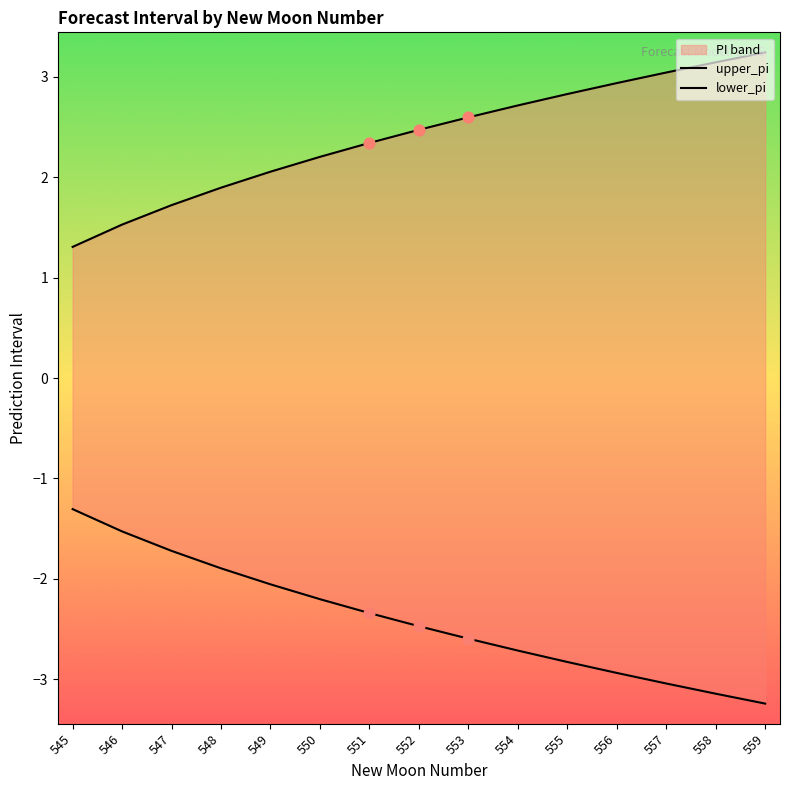

Which series contains the lowest Y value?

lower_pi